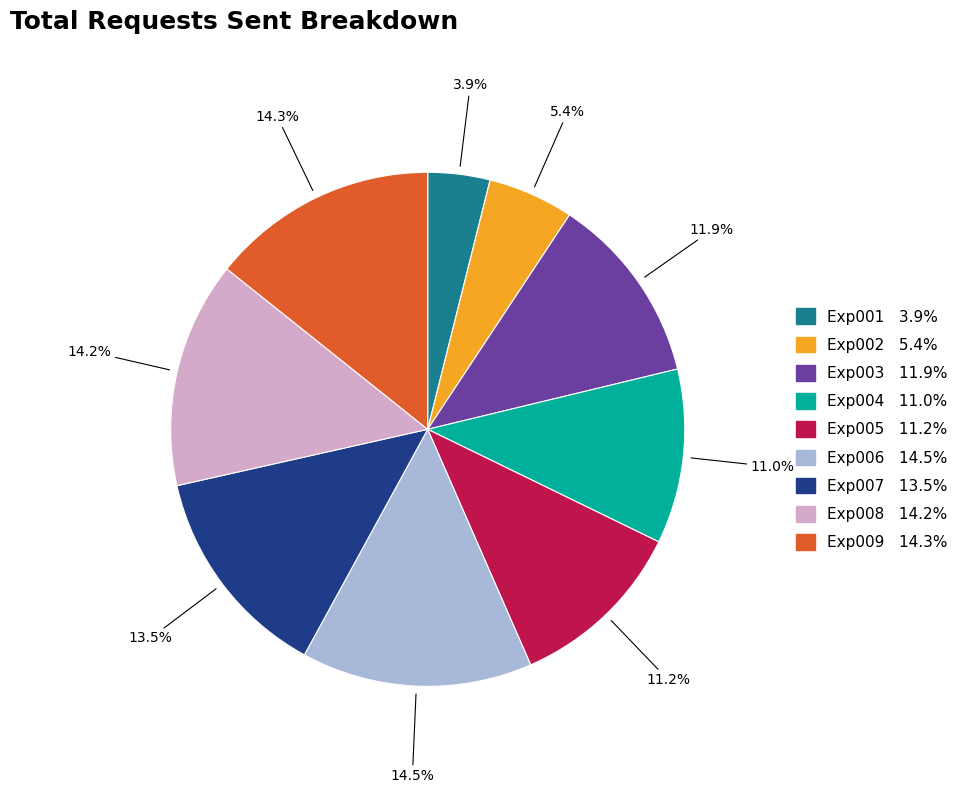

Is the sum of Exp007 and Exp003 greater than half?

No